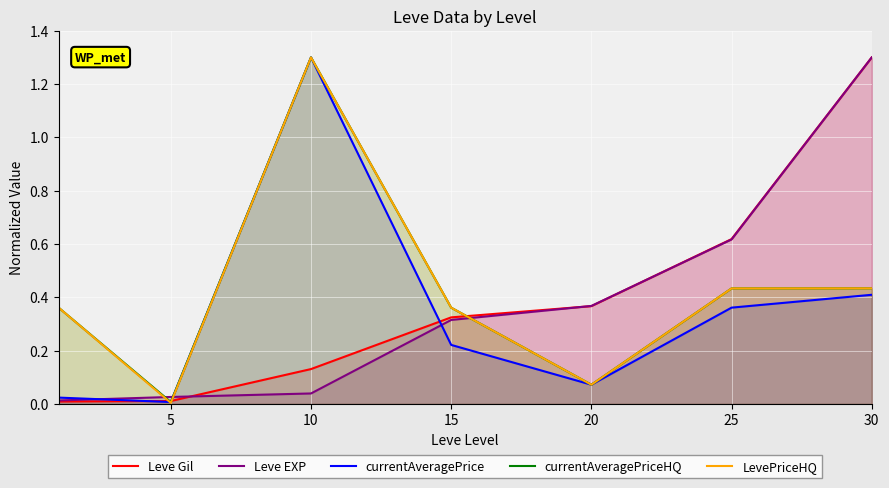

In currentAveragePrice, how many points are higher than both neighbors (excluding endpoints)?

1